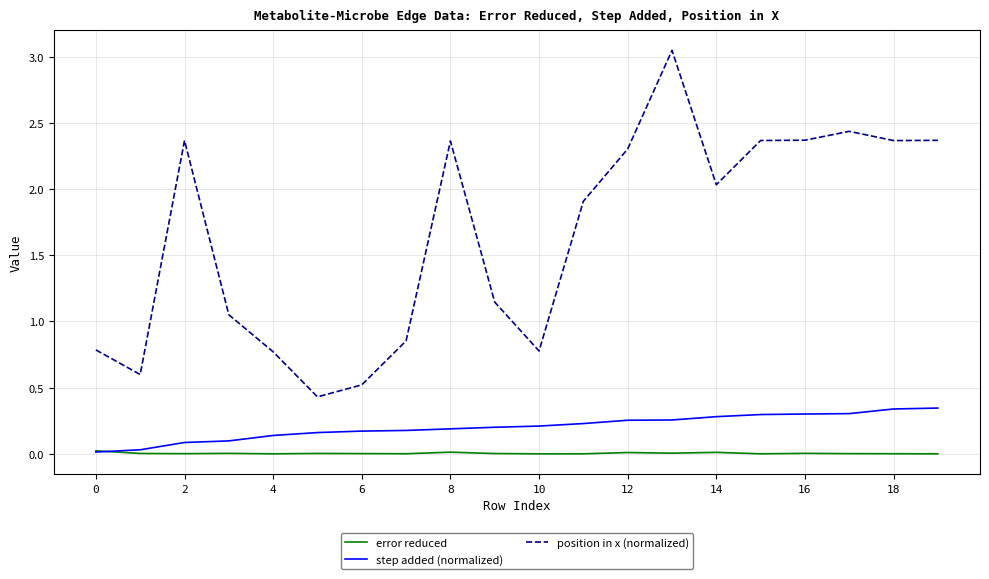

At how many categories does at least one series exceed 0?

20